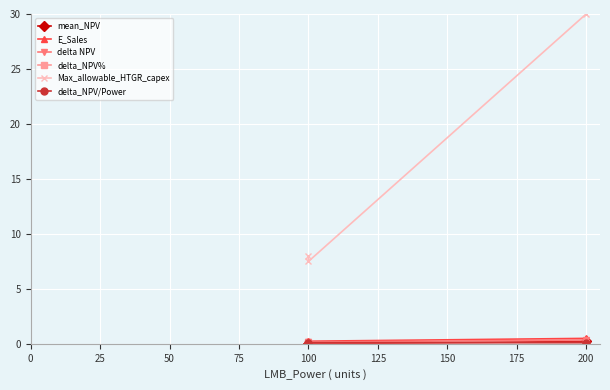

Which series has the largest total across all categories?

Max_allowable_HTGR_capex